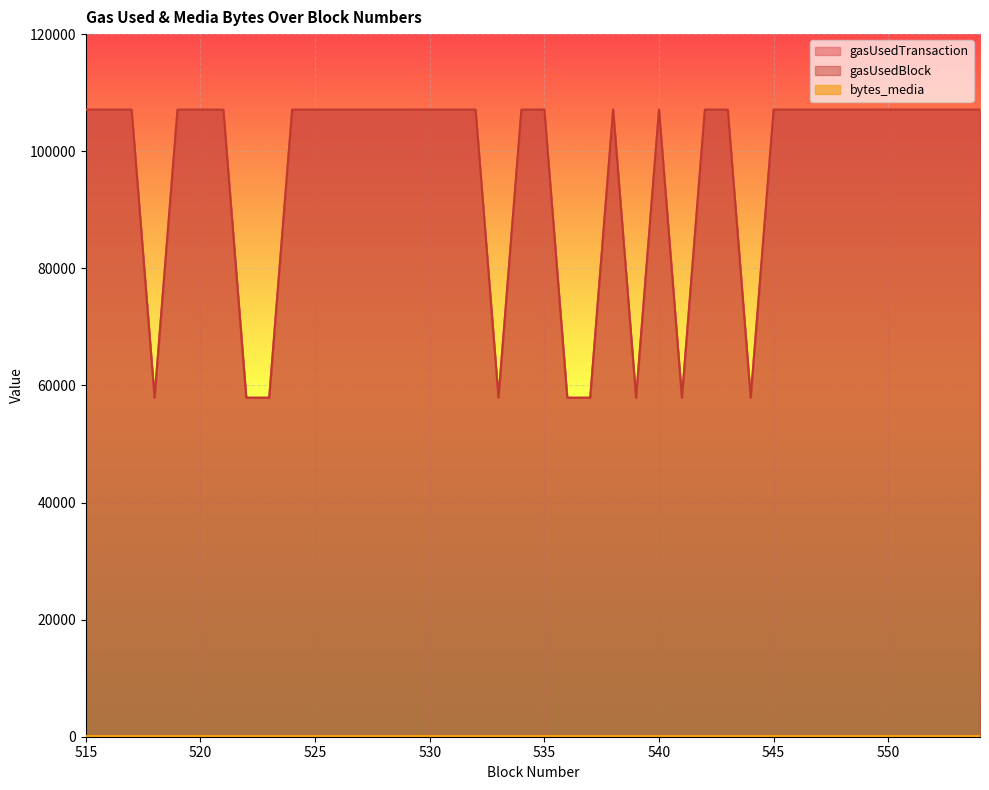

Which has a higher value, 533 or 538?

538